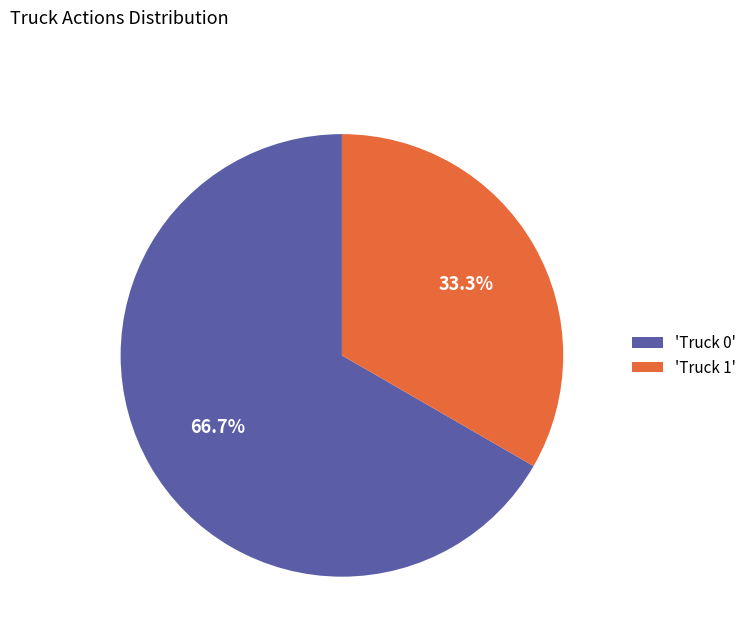

To the nearest percent, what is the average slice percentage?

50%